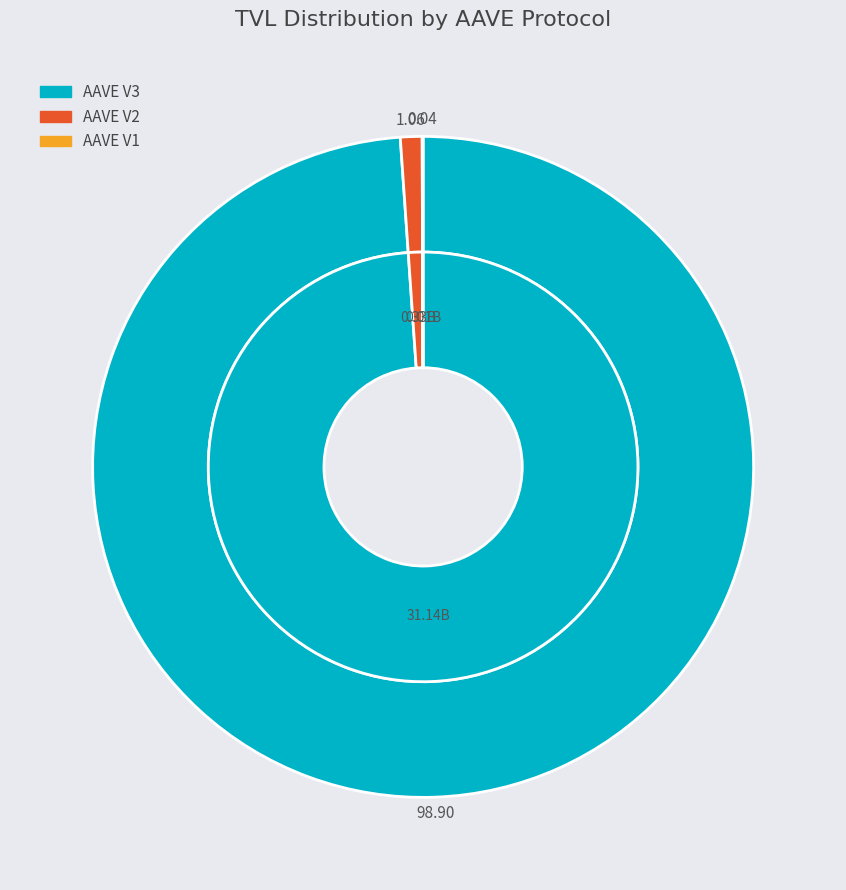

What is the total percentage of AAVE V2 and AAVE V3?

100.0%